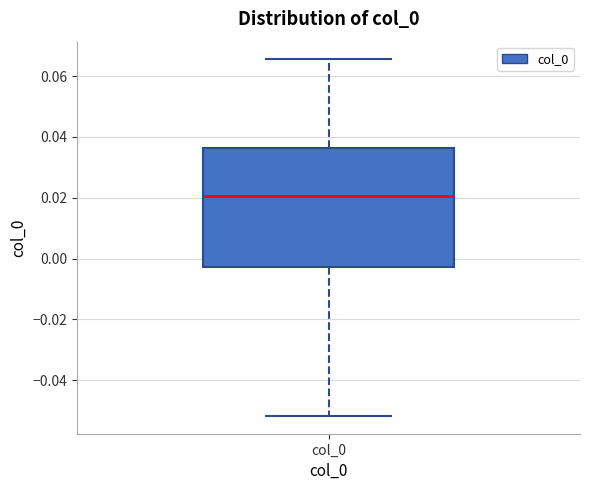

Where does the lower whisker of the box for col_0 end on the y-axis? The values are not printed on the chart, so give them approximately, as read against the axis.

-0.052